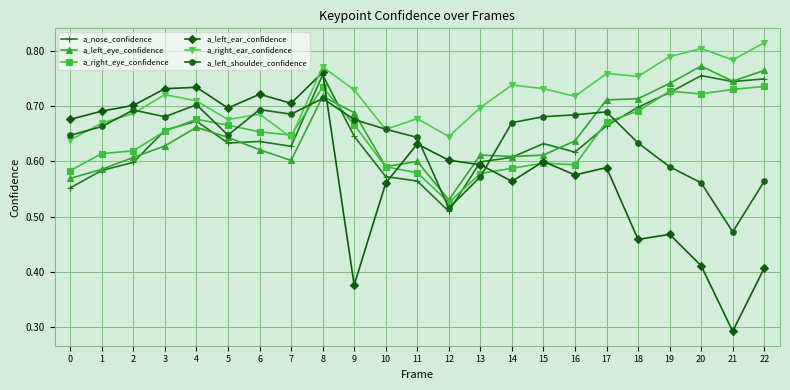

What is the difference between the highest and lowest values at 2?

0.1